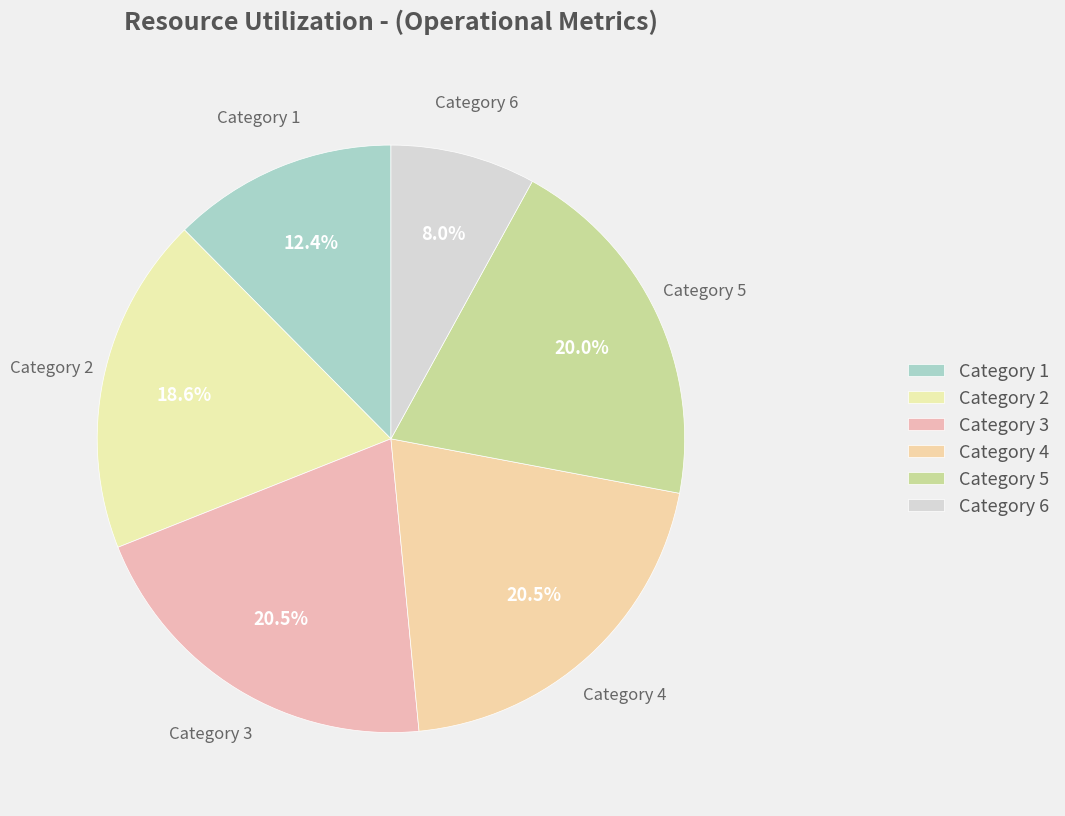

How many slices are in this pie chart?

6